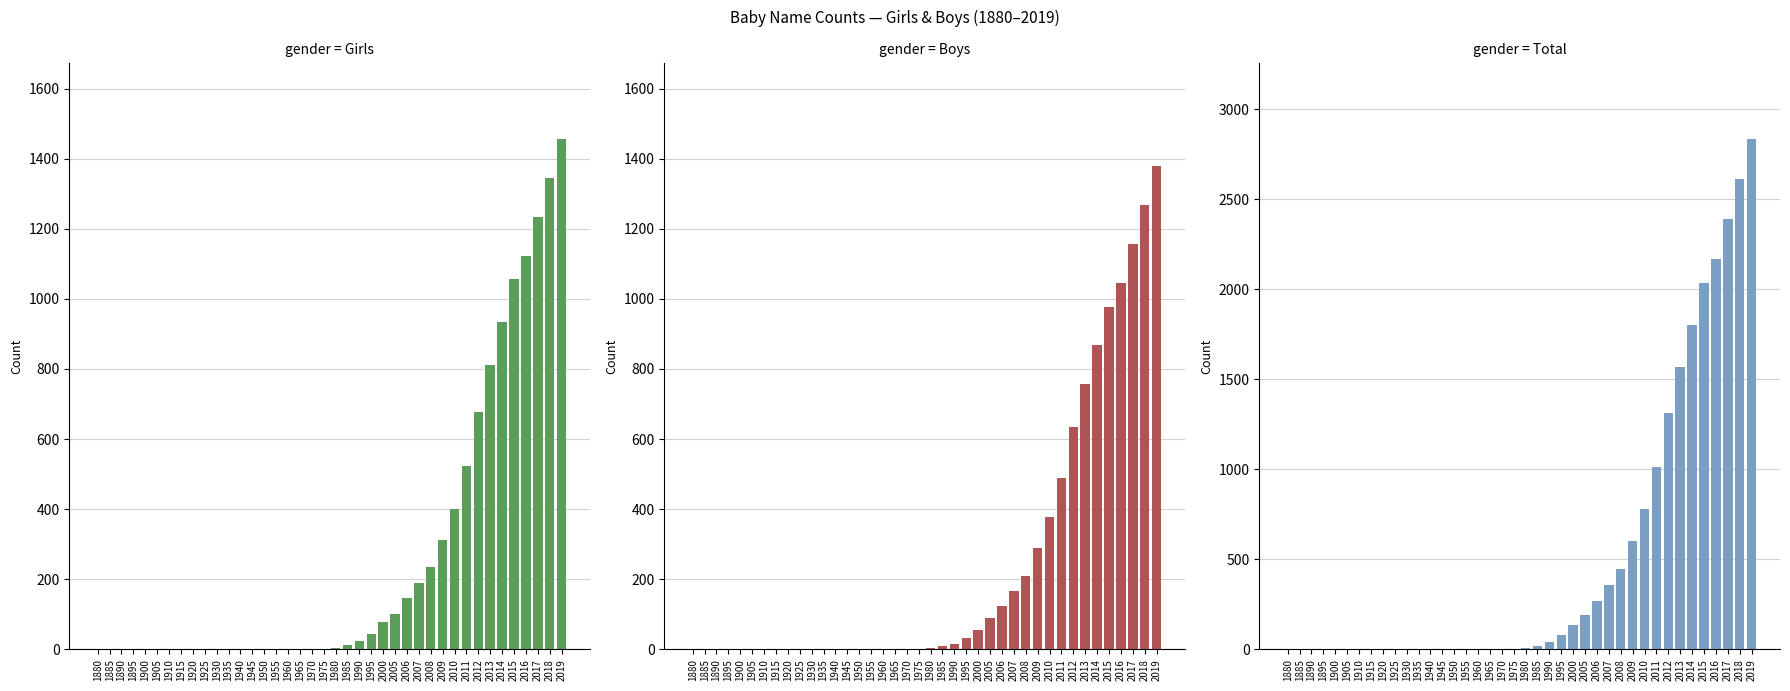

Which has a higher value, 2015 or 1940?

2015